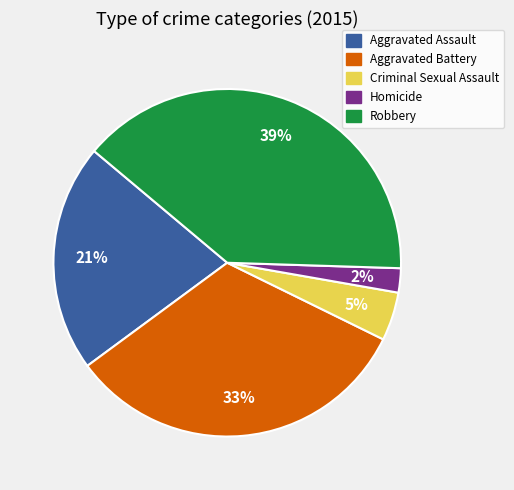

To the nearest percent, what is the combined percentage of Aggravated Assault and Homicide?

23%